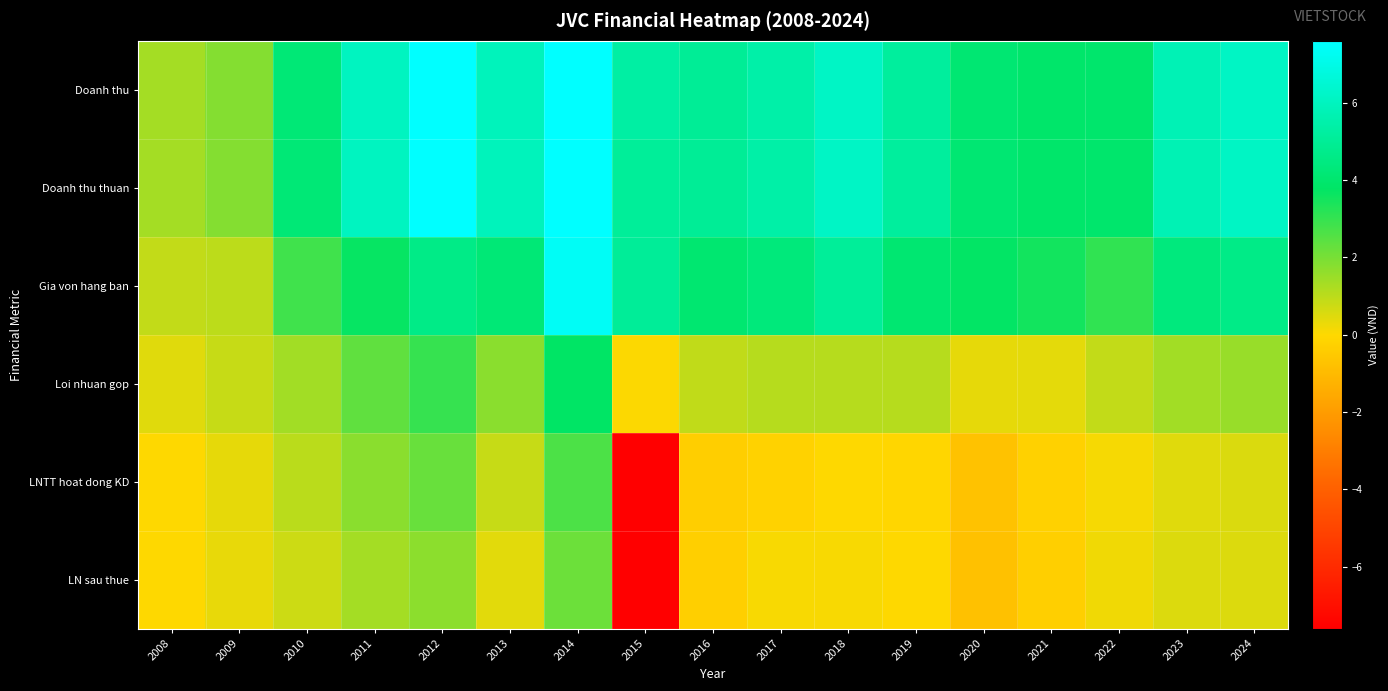

List the series in order of their peak value, highest first.

Doanh thu, Doanh thu thuan, Gia von hang ban, Loi nhuan gop, LNTT hoat dong KD, LN sau thue